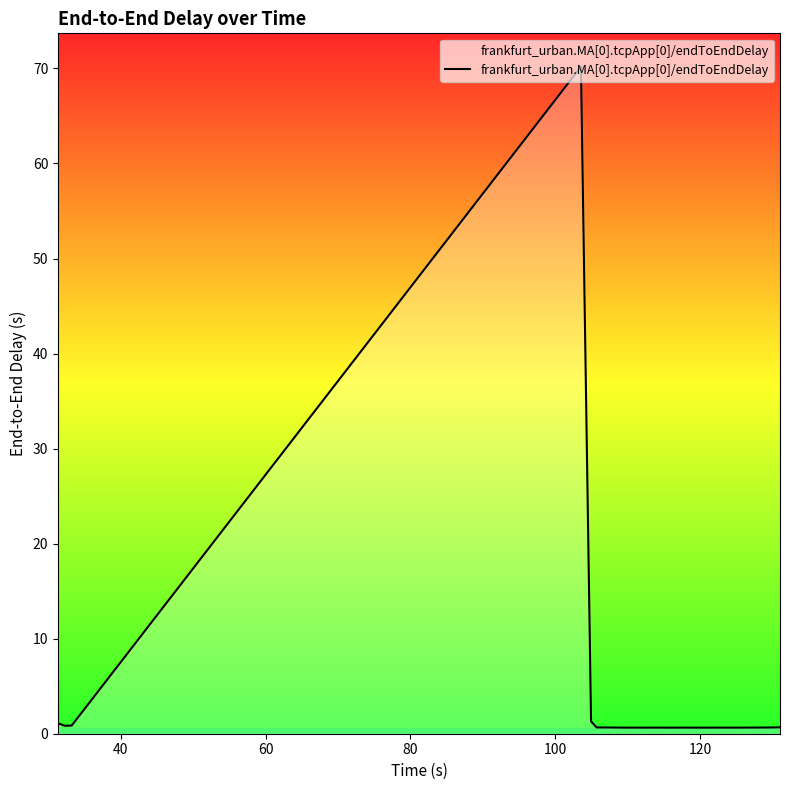

What is the maximum value shown in the chart?

70.2